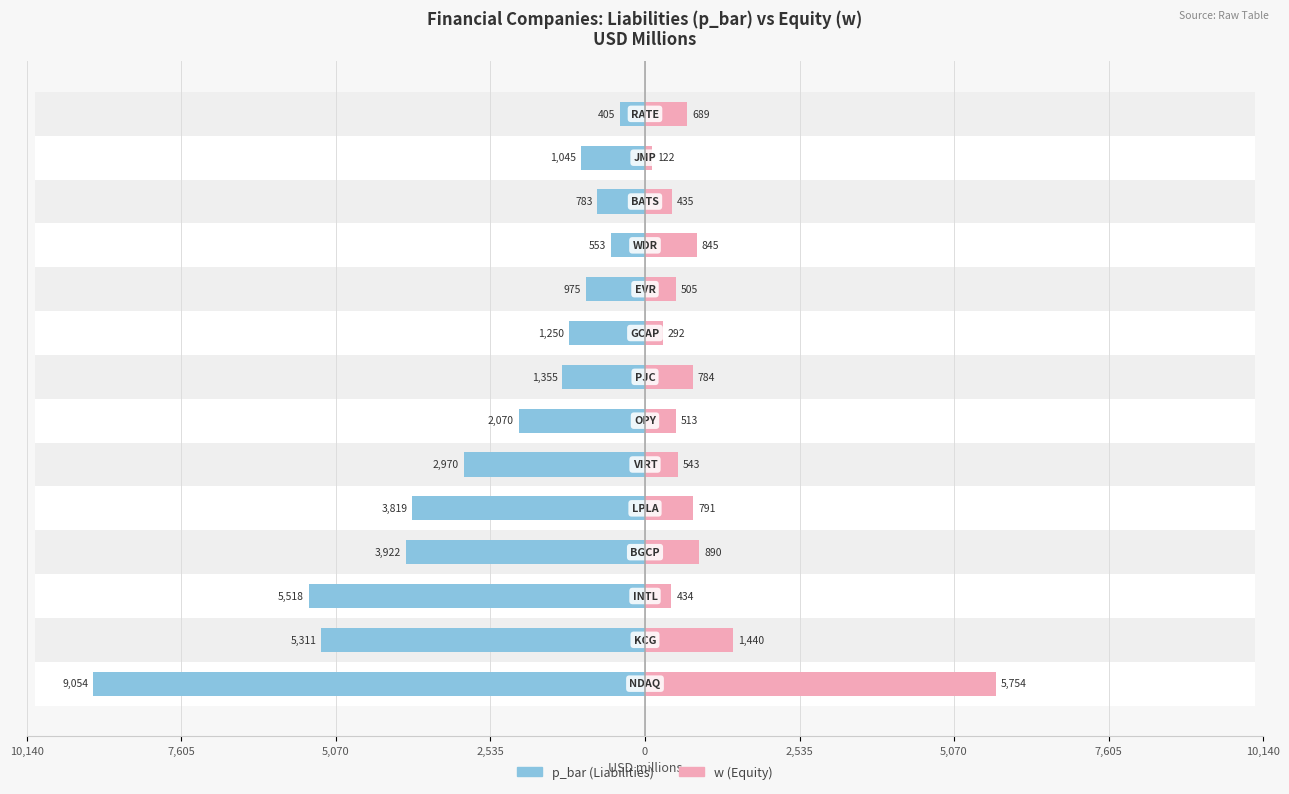

How many bars are there in each group?

2